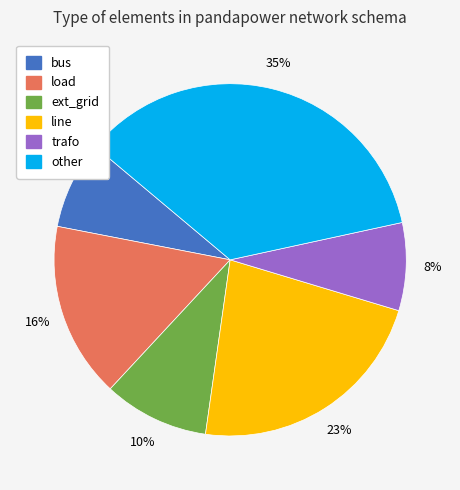

Does any single category account for the majority?

No